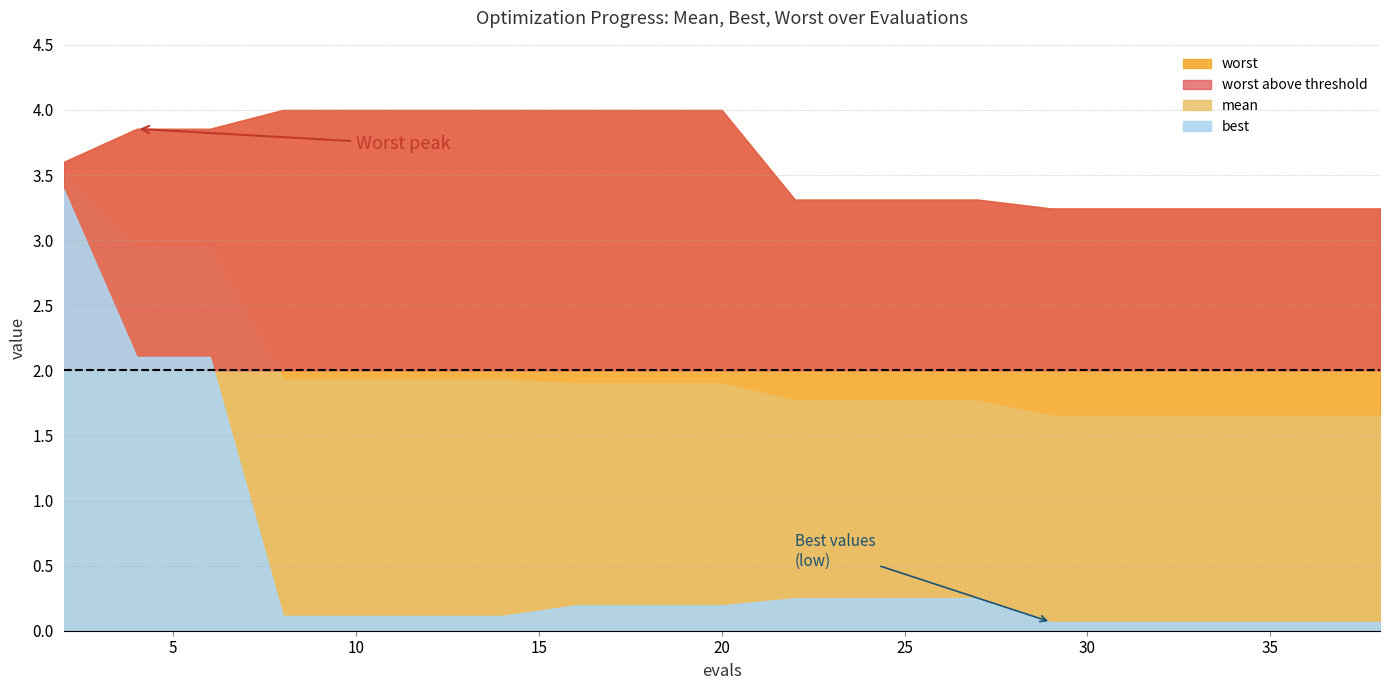

What is the difference between the second highest and second lowest values in the best series?

2.0